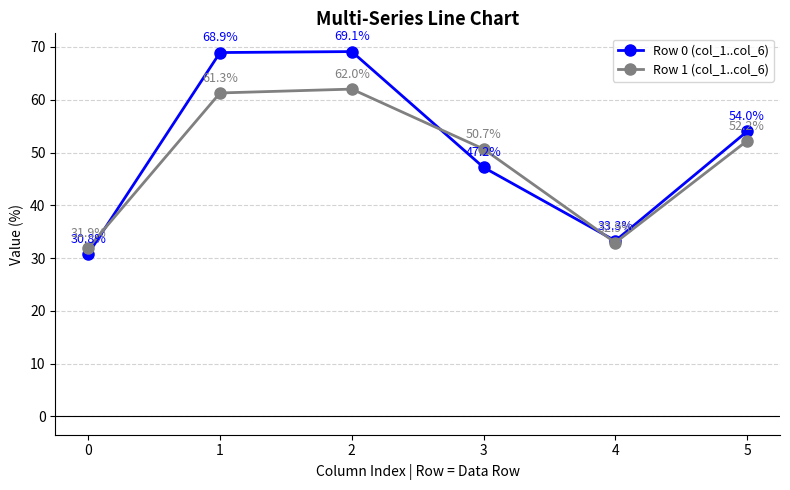

What is the difference between the second highest and second lowest values in the Row 0 (col_1..col_6) series?

35.7